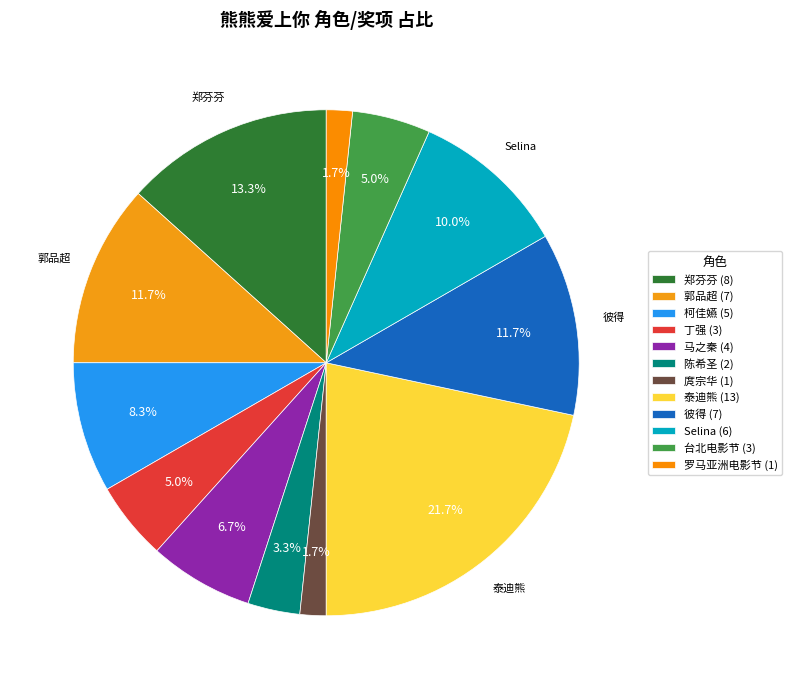

What percentage is the 彼得 slice, to the nearest percent?

12%